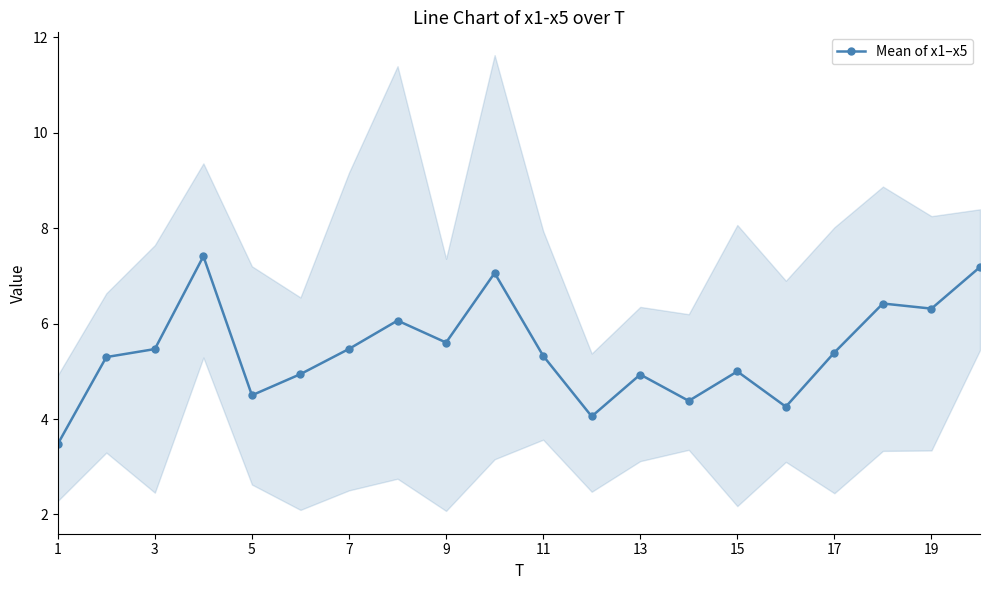

Reading right to left, what are all the values shown in this chart?

7.2	6.3	6.4	5.4	4.3	5.0	4.4	4.9	4.1	5.3	7.1	5.6	6.1	5.5	4.9	4.5	7.4	5.5	5.3	3.5